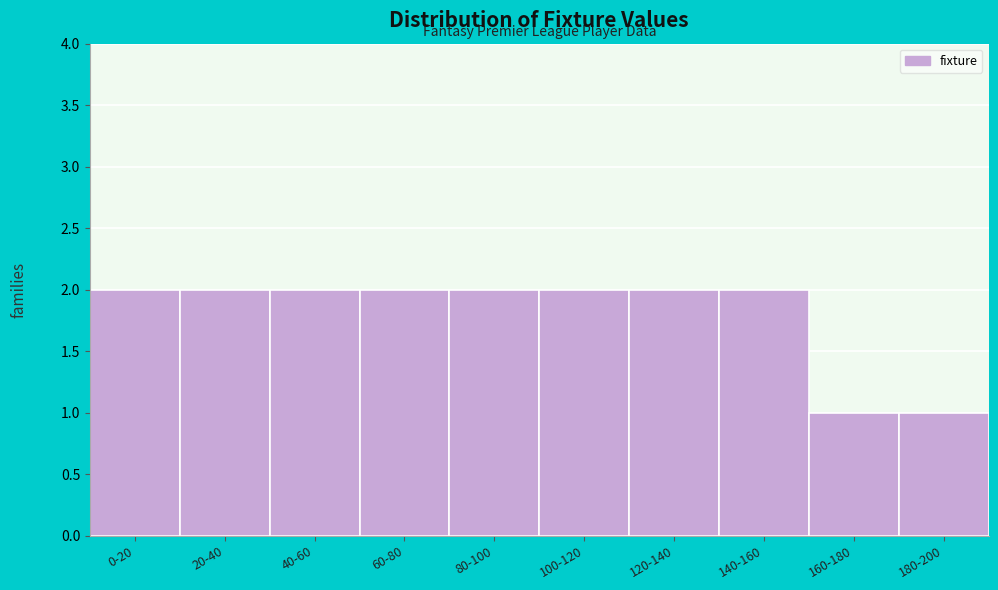

Reading right to left, transcribe all the data shown in this chart.

1	1	2	2	2	2	2	2	2	2